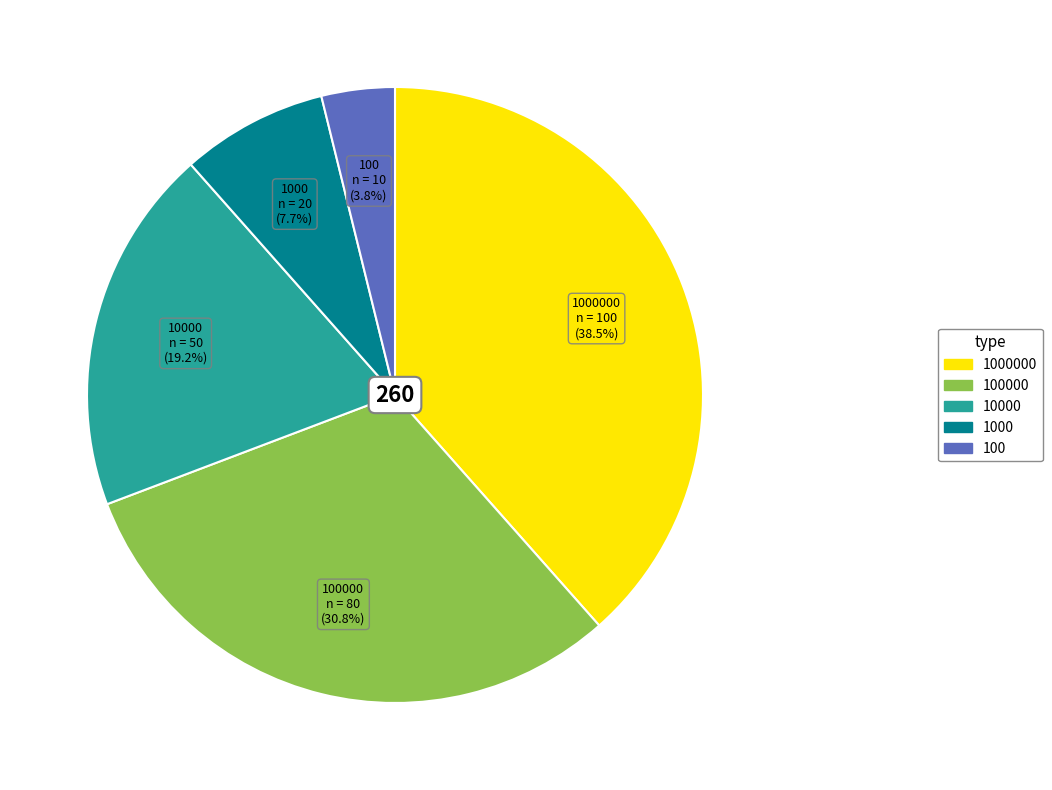

What is the largest slice in the pie chart?

1000000